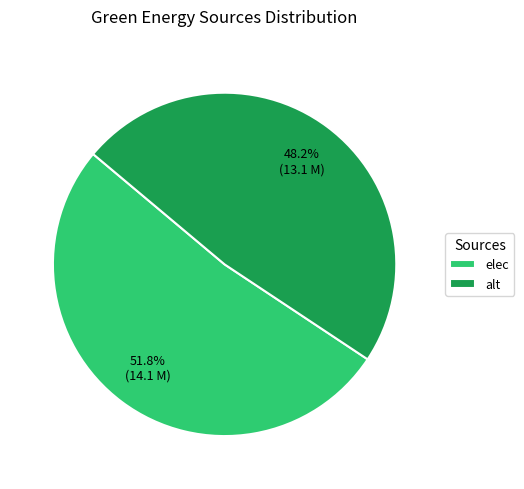

Approximately how many times larger is the value at elec compared to alt?

1.1